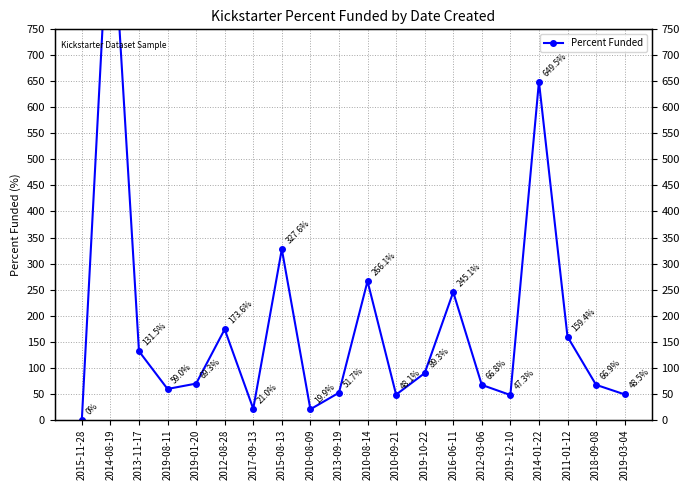

How many interior local peaks (higher than both neighbors) does the data have?

6